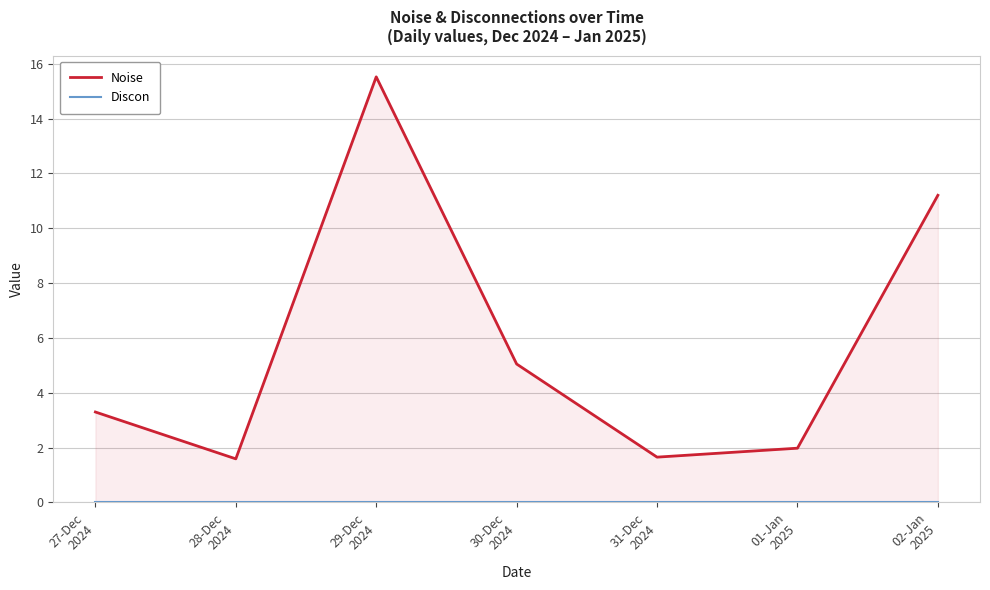

What is the value of the Noise point at the 2nd from the left?

1.6